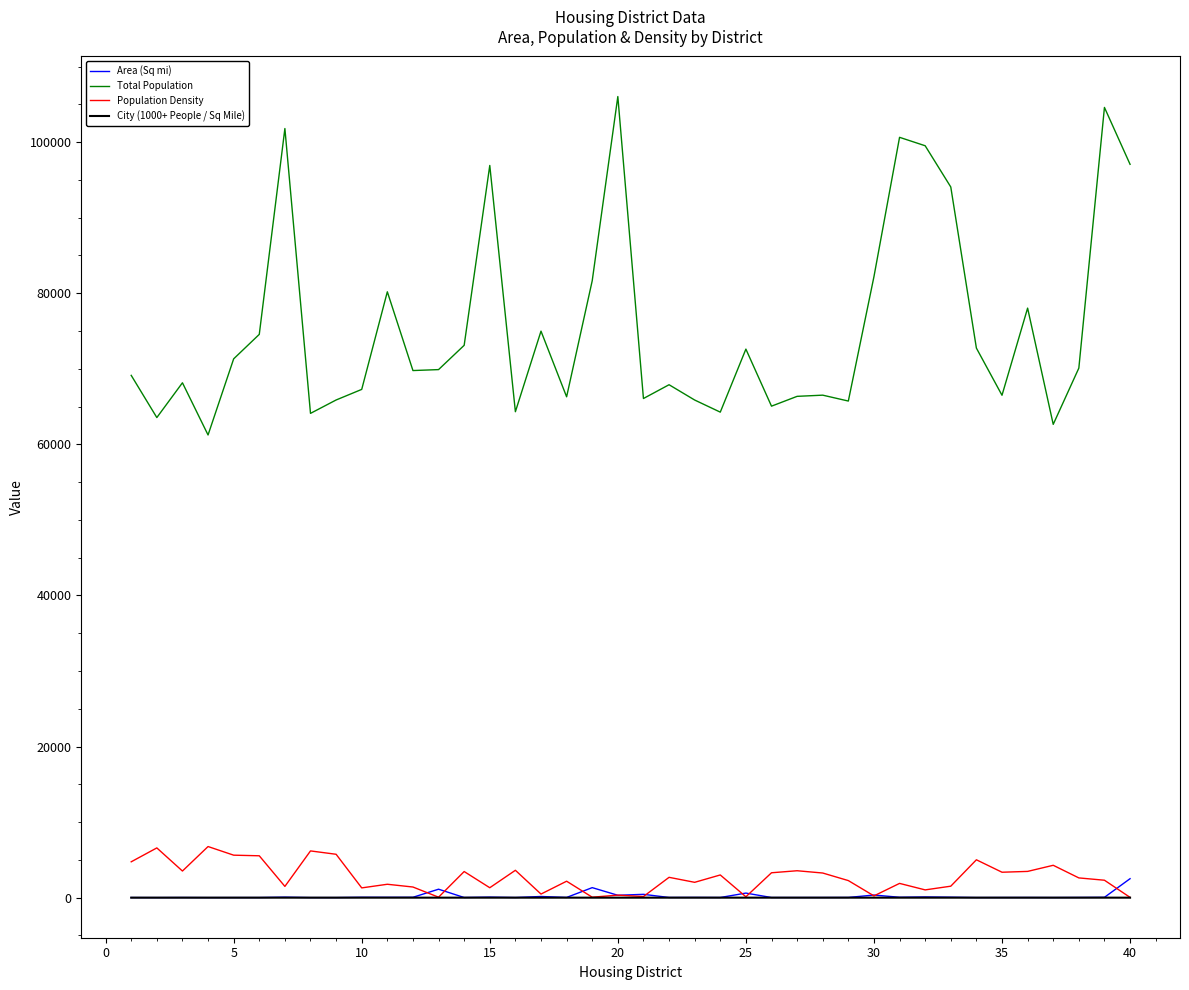

True or false: City (1000+ People / Sq Mile) and Total Population cross at least once.

False